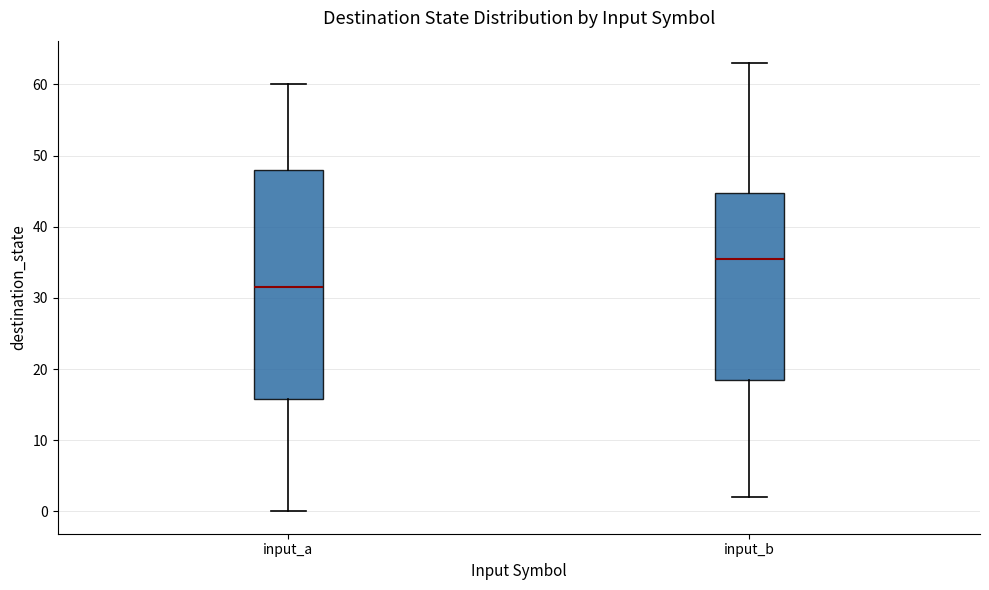

Comparing the boxes themselves (not the whiskers), which one is the tallest?

input_a